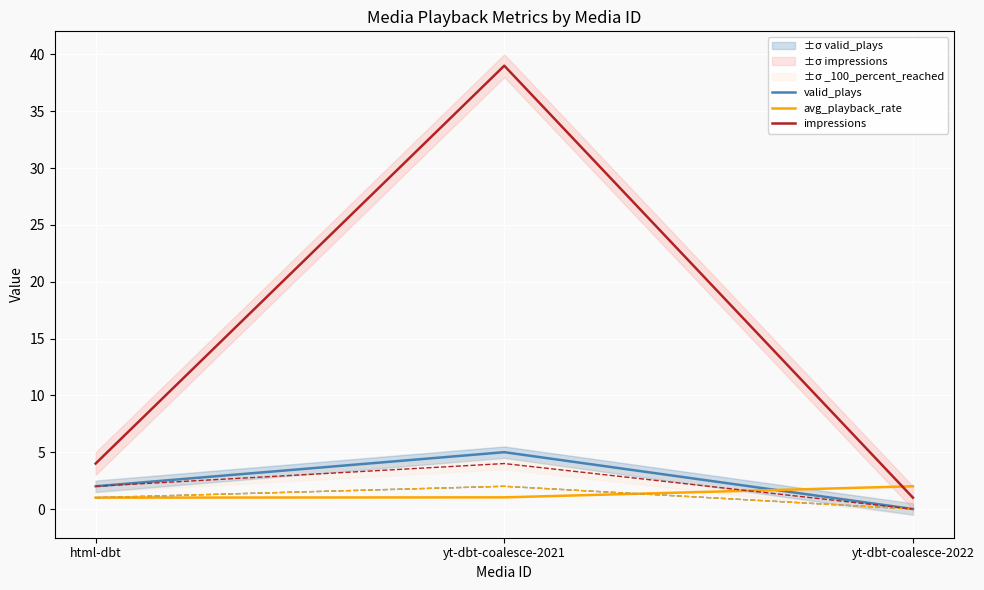

Which series has the largest range (max minus min)?

impressions